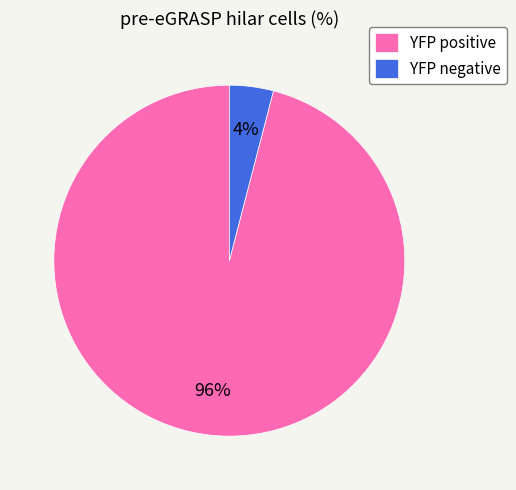

To the nearest percent, what portion does YFP positive represent?

96%